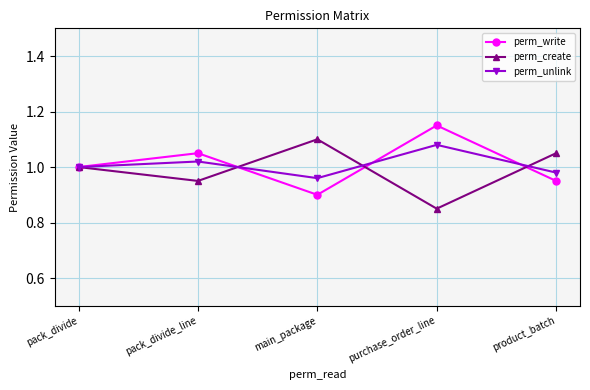

What is the label of the 1st point from the left?

pack_divide